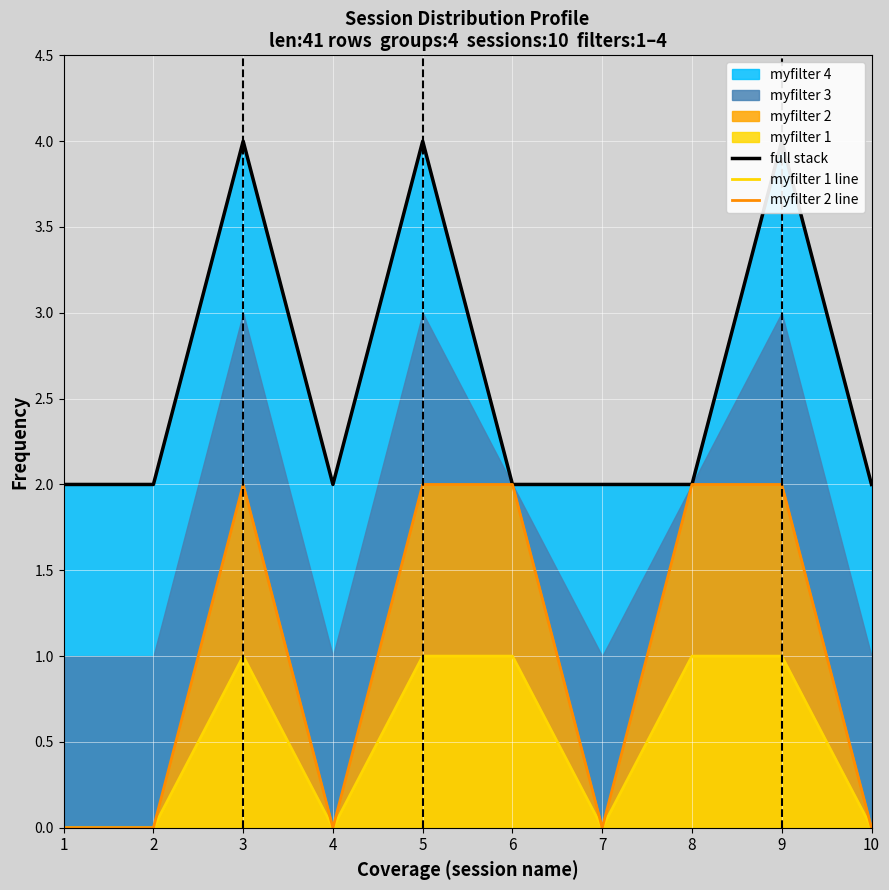

At which category is the sum across all series the highest?

3